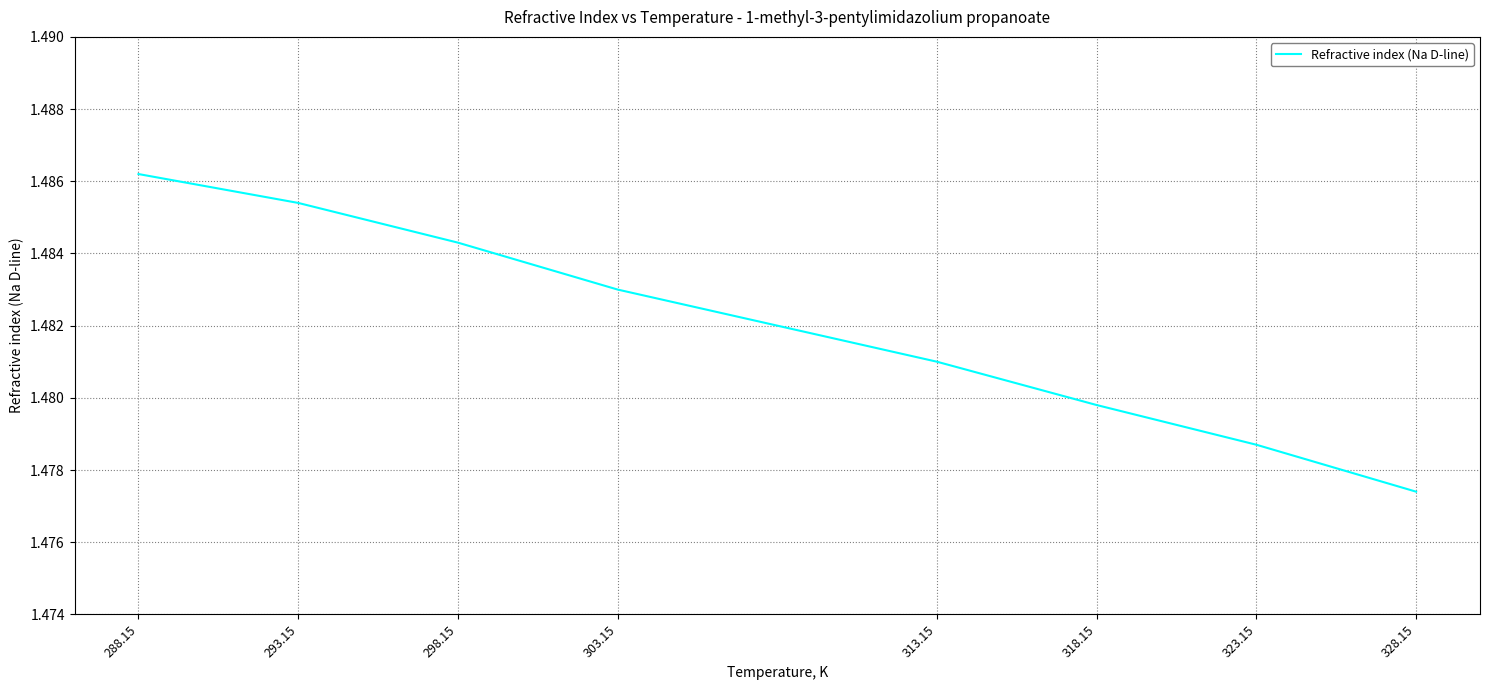

What position from the left is 288.15?

1